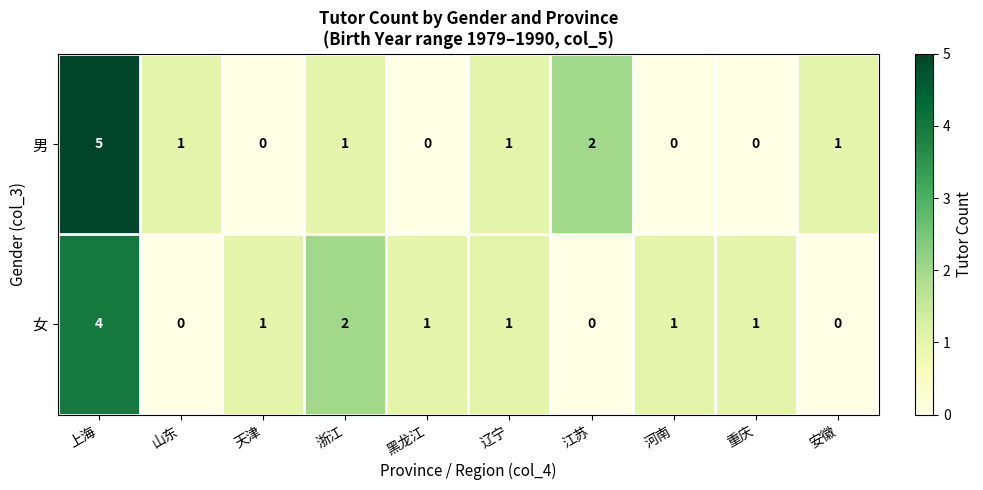

Count the 男 values in the range 0 to 1.

8